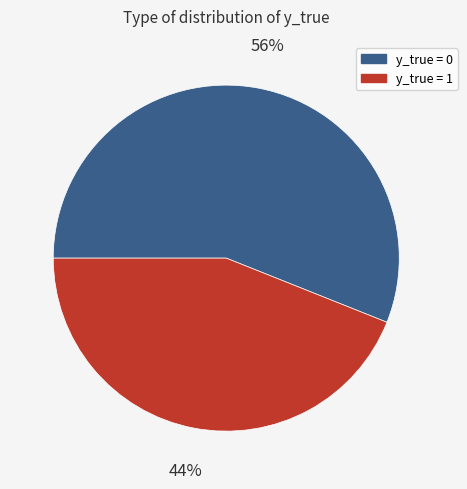

What is the smallest slice in the pie chart?

y_true = 1